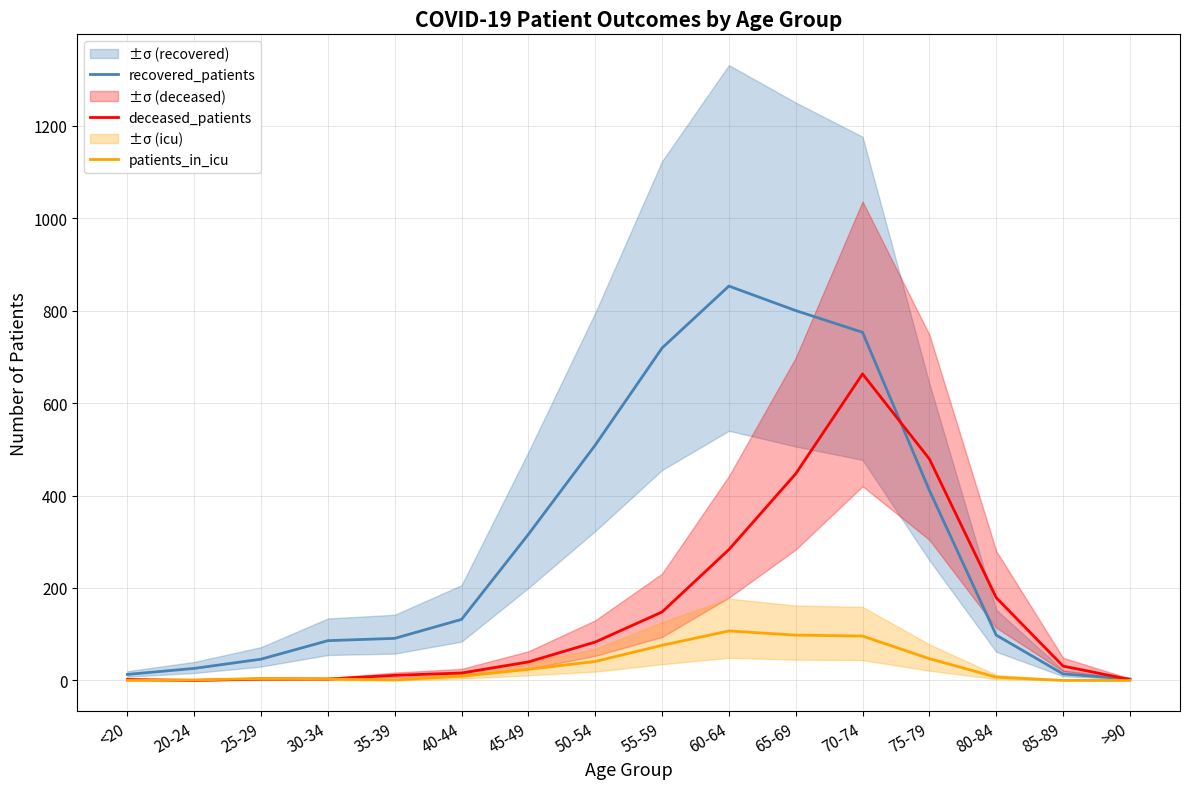

What is the label of the 13th point from the left?

75-79